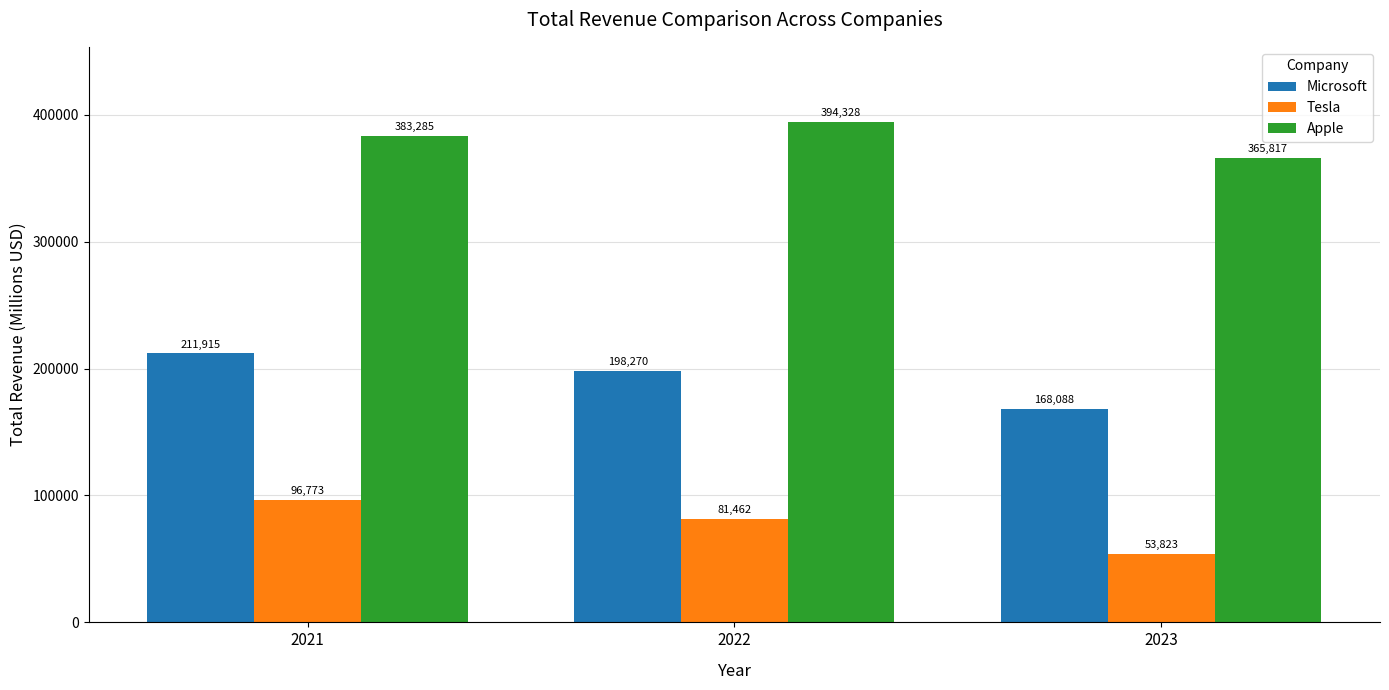

Which series has the largest range (max minus min)?

Microsoft